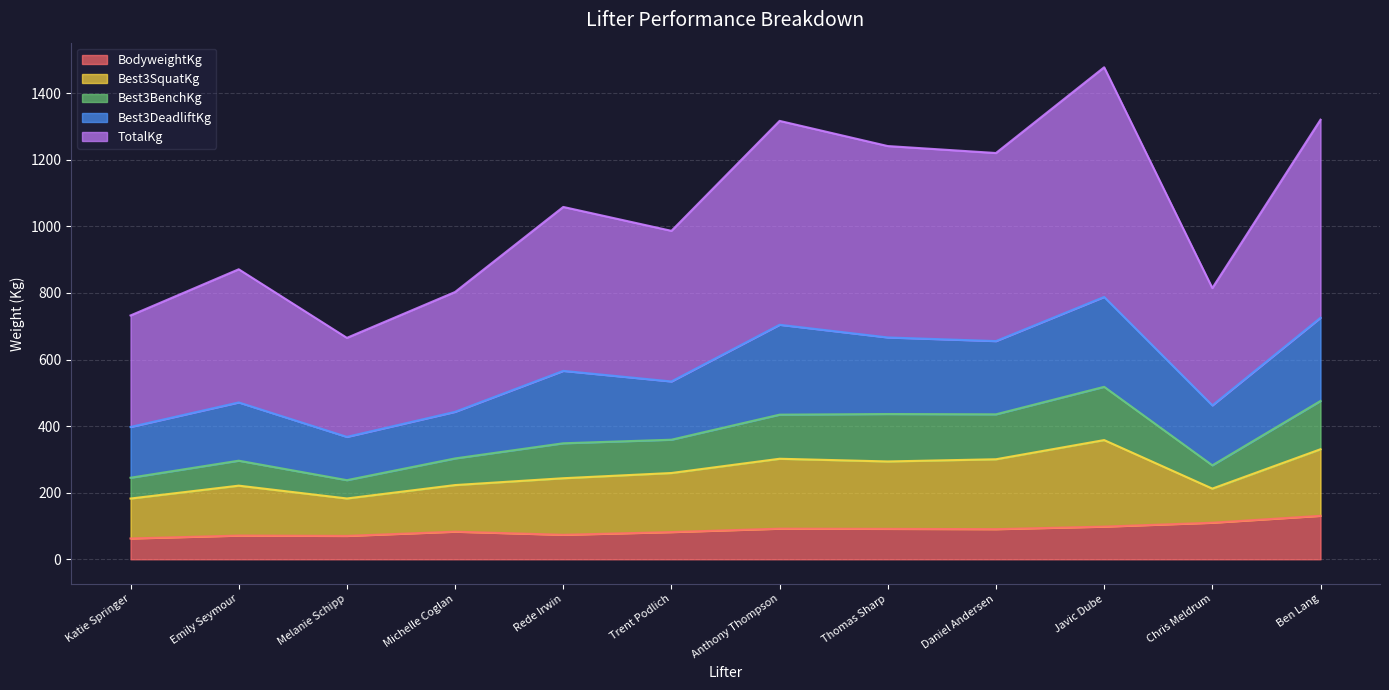

What is the difference between the TotalKg values at Trent Podlich and Melanie Schipp?

321.5